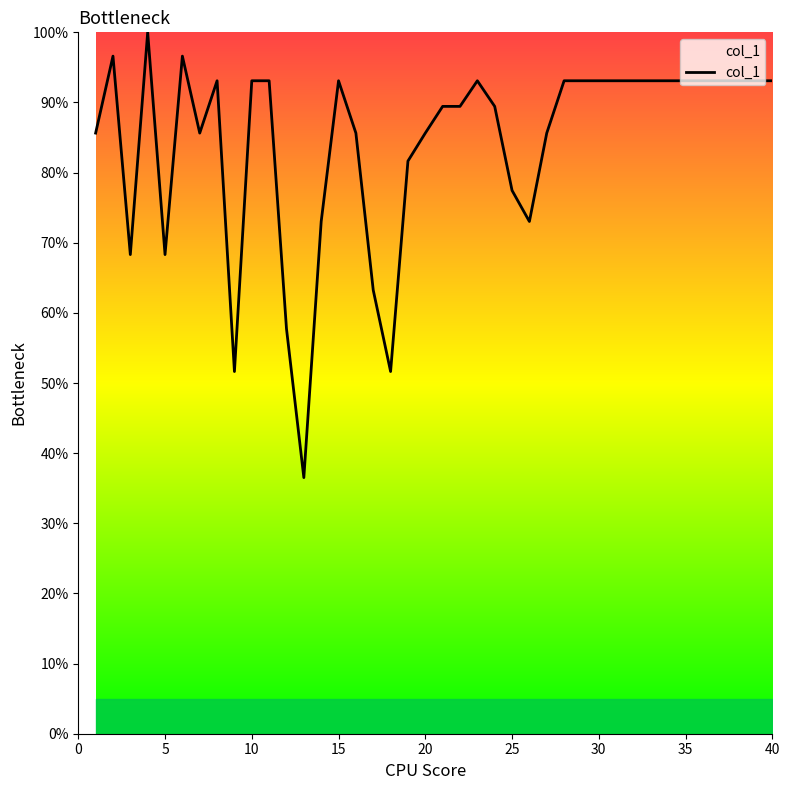

What is the difference between the maximum and minimum values?

63.5